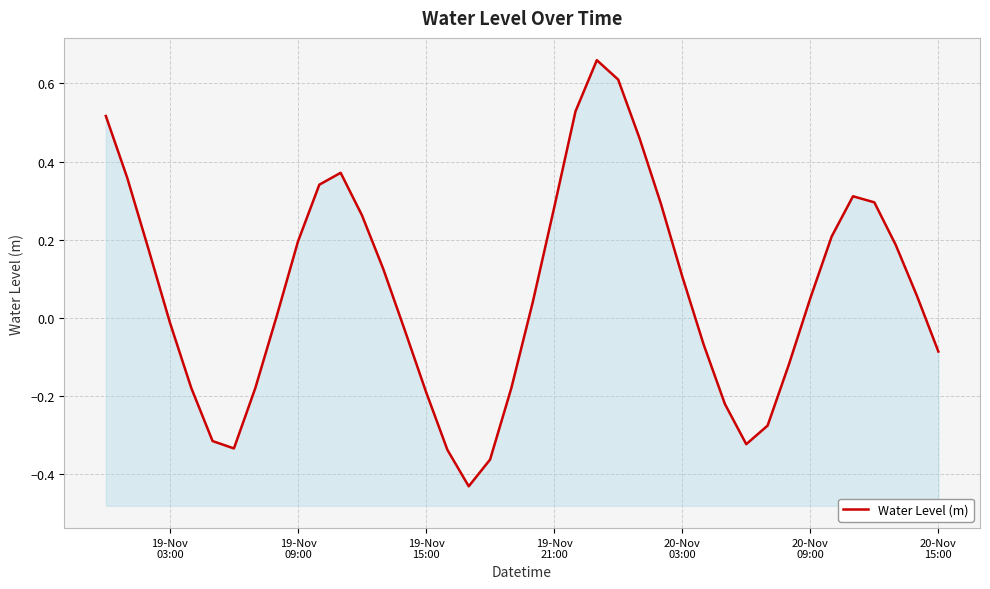

What position from the right is 19-Nov 15:00?

25